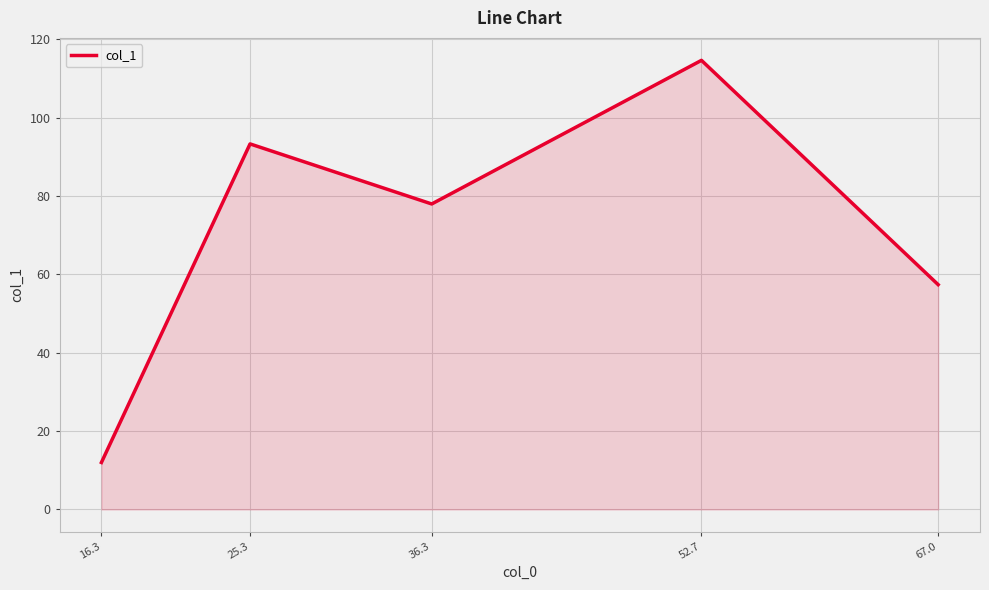

What position from the right is 25.3?

4